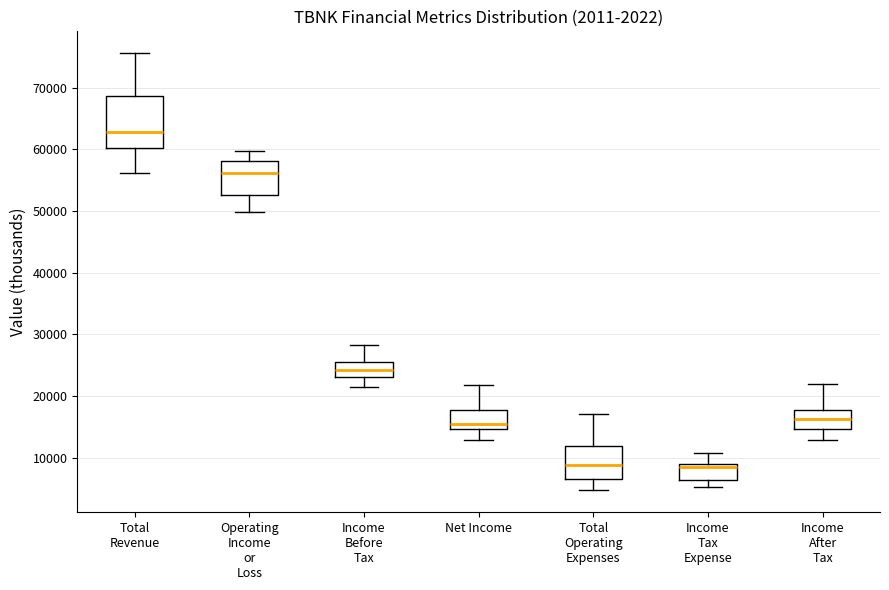

Which box is the tallest, from its lower edge to its upper edge?

Total Revenue